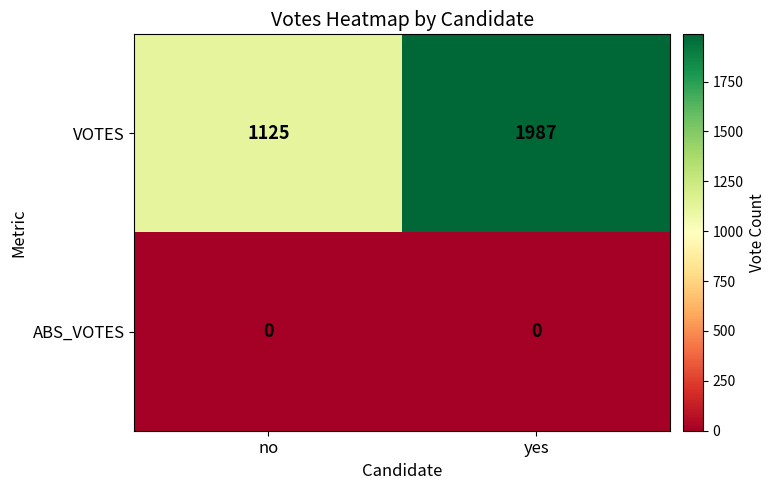

True or false: VOTES has a value of 483 at yes.

False